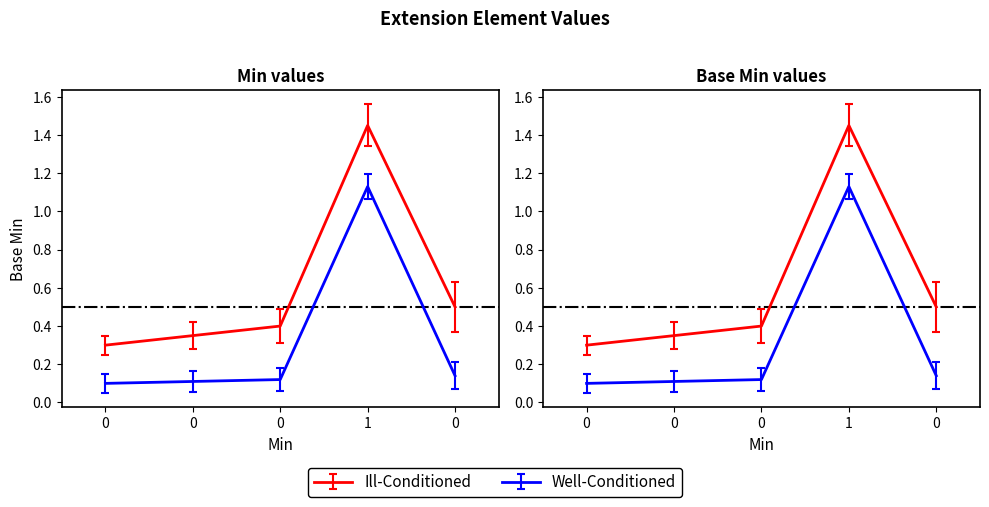

The Min series shows 0.0 at 0. True or false?

False